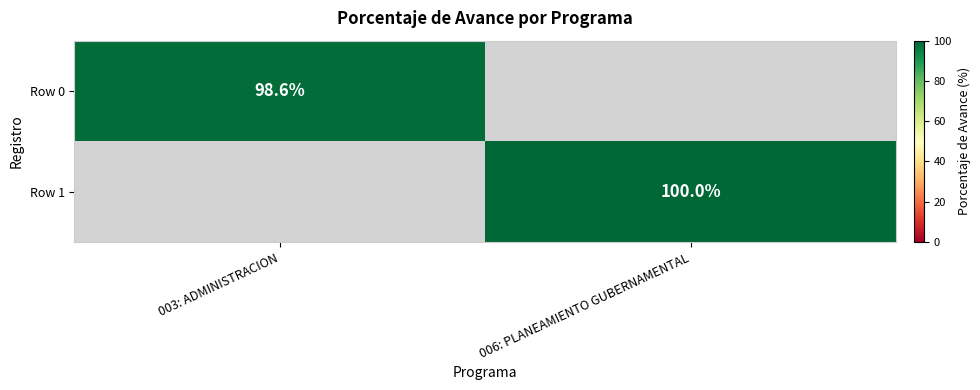

True or false: Row 1 has a value of 133.0 at 006: PLANEAMIENTO GUBERNAMENTAL.

False